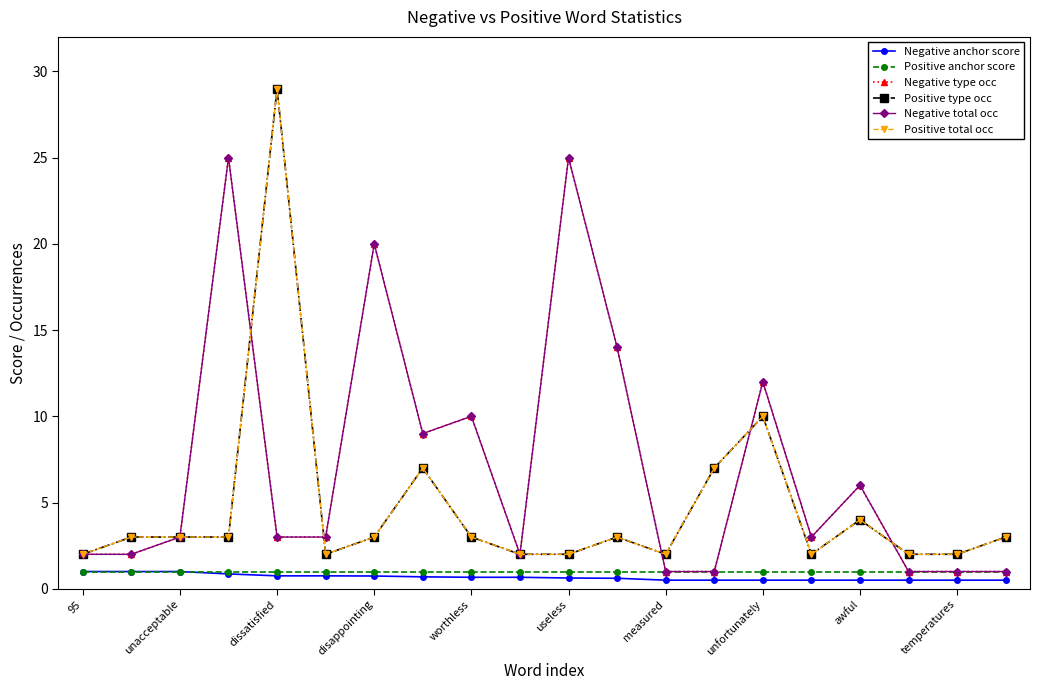

Does the chart have visible grid lines?

No